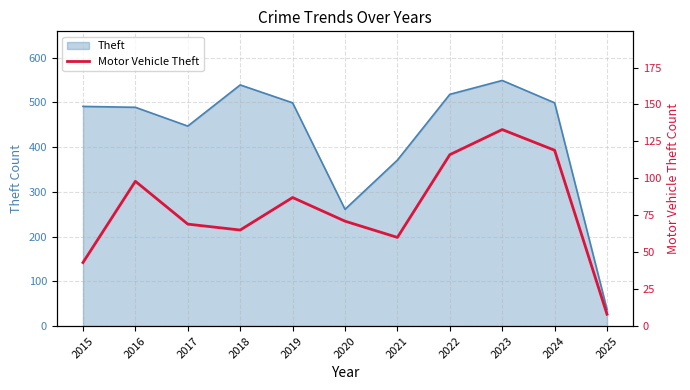

Which has a higher value, 2025 or 2024?

2024